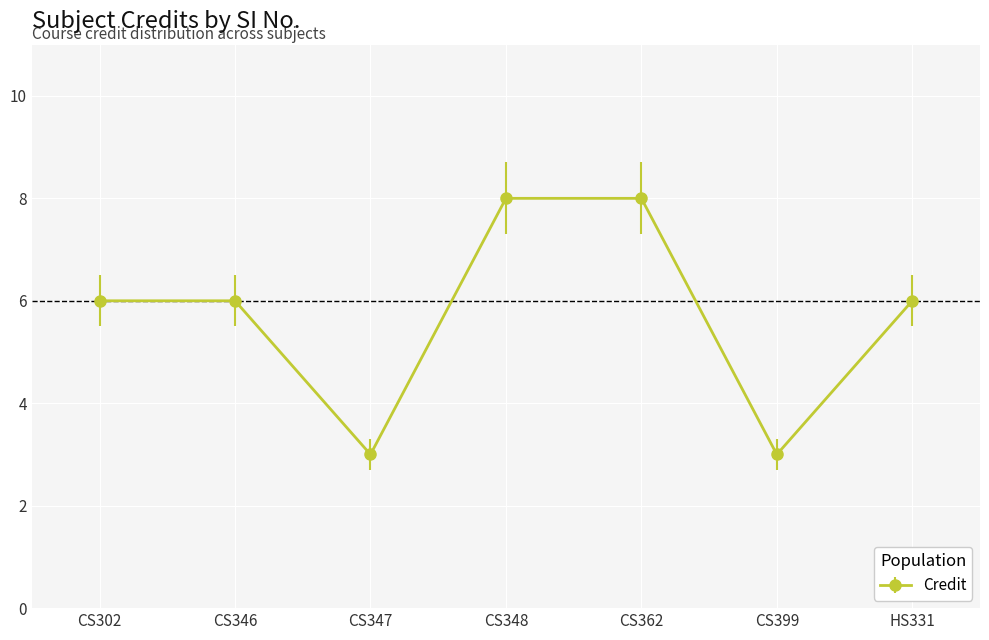

What is the change in value from CS346 to CS362?

+2